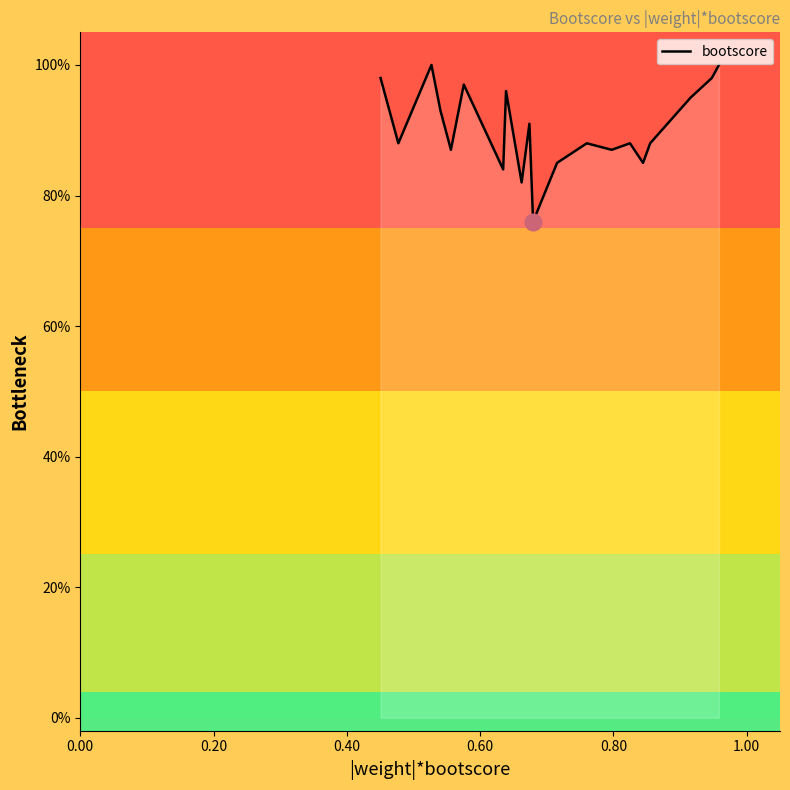

Does the chart display data point markers on the line(s)?

No